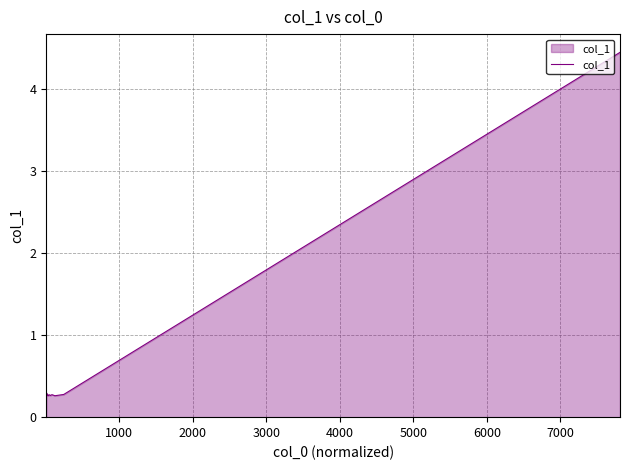

What is the average value?

0.4